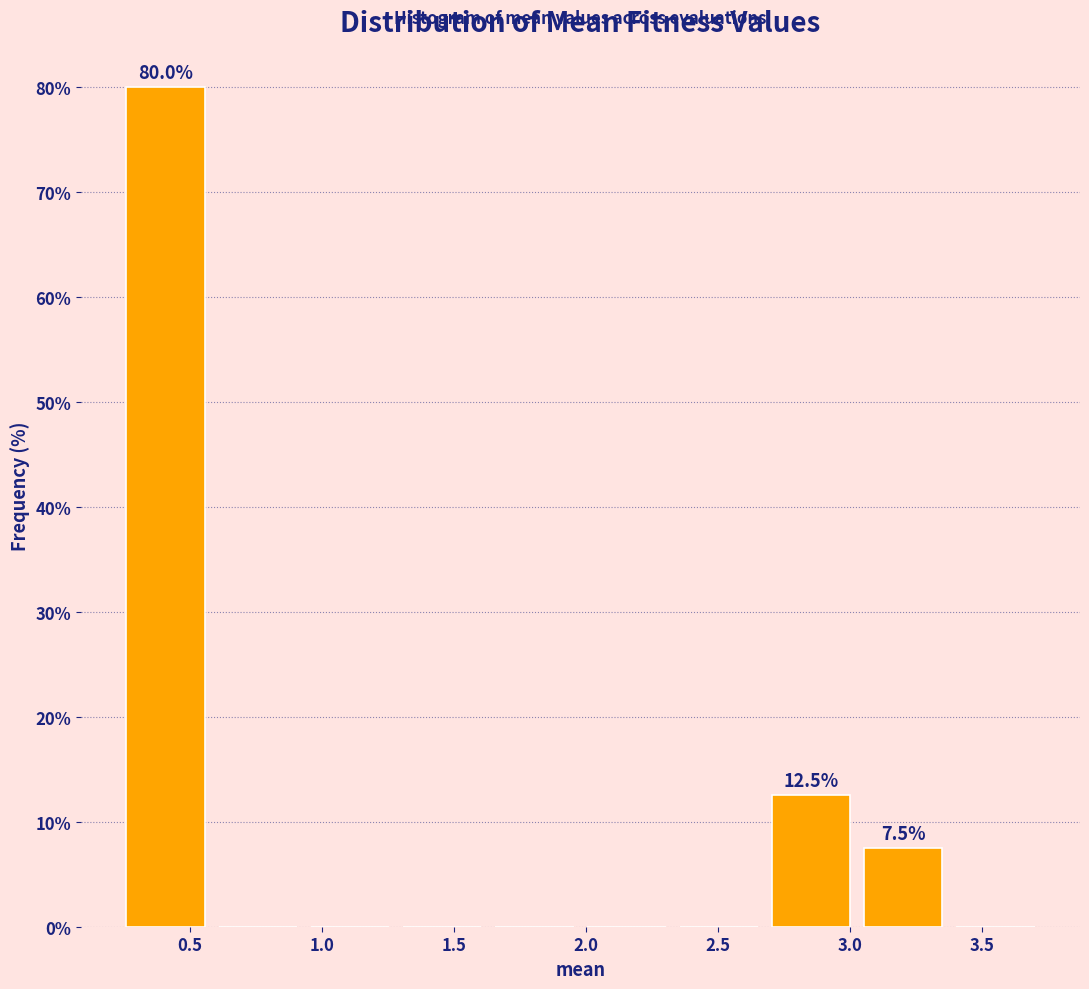

Which range on the x-axis has the tallest bar?

0.25 to 0.60